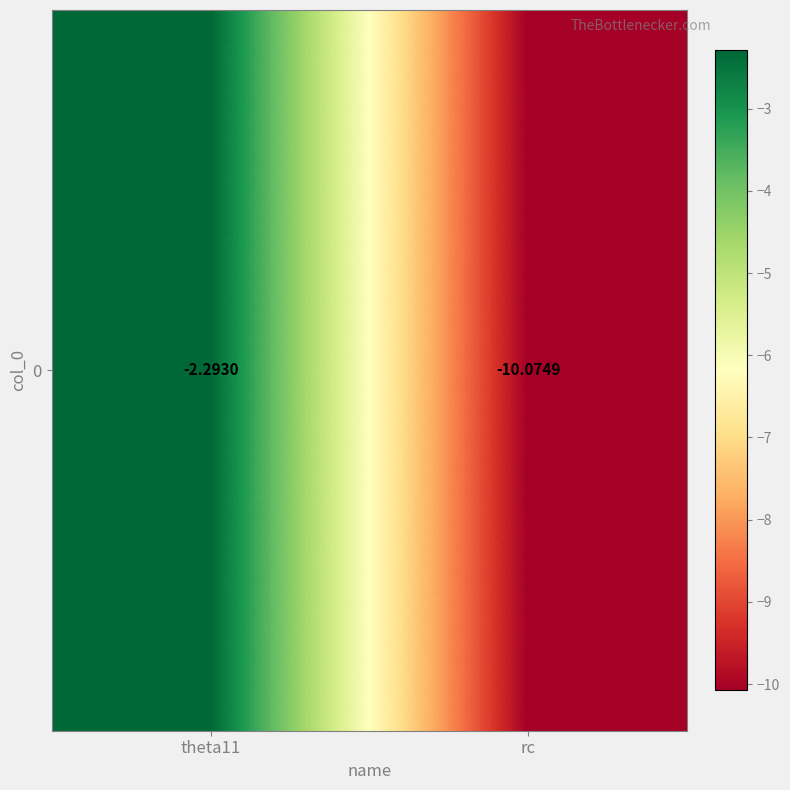

Rank the categories by value from highest to lowest.

theta11, rc